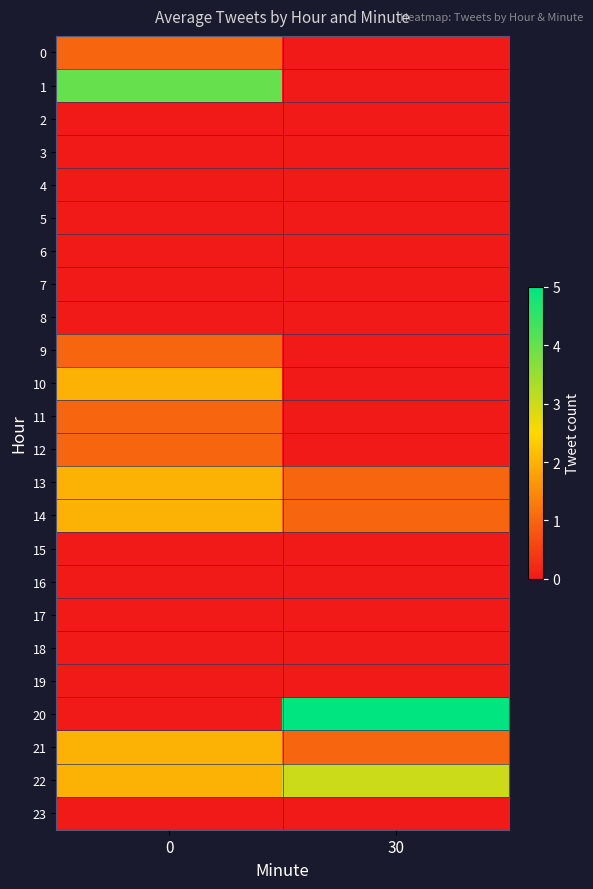

At how many categories does at least one series exceed 4?

1